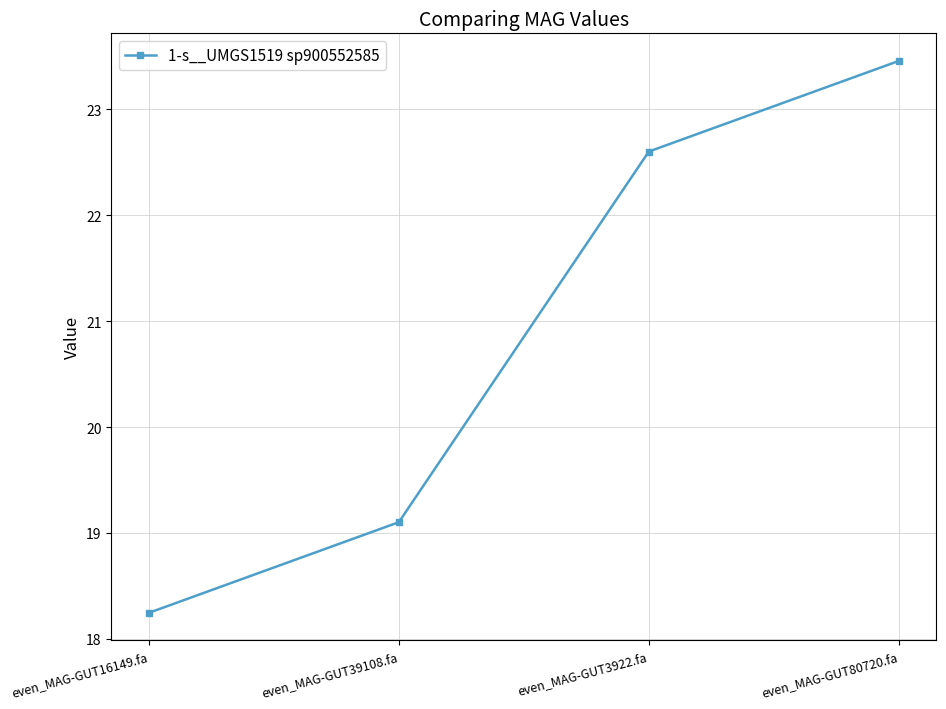

Is it true that the value at even_MAG-GUT80720.fa is 23.5?

True